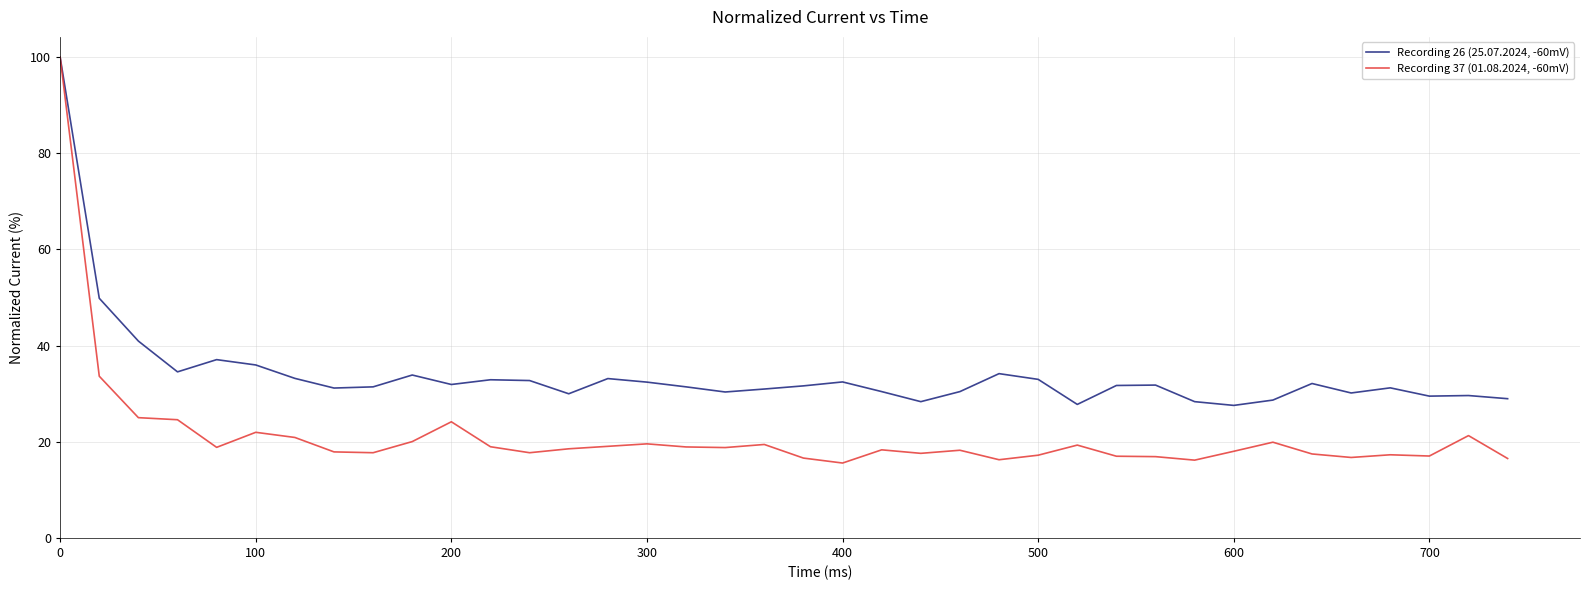

Which series has the largest range (max minus min)?

Recording 37 (01.08.2024, -60mV)